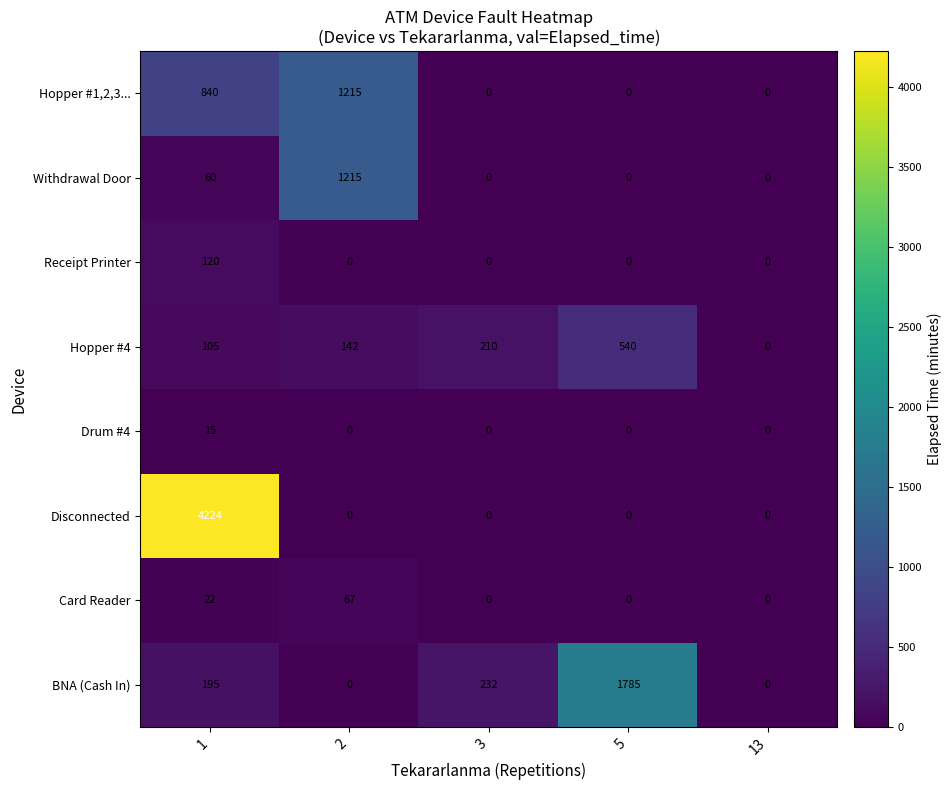

What is the maximum value shown in the chart?

4224